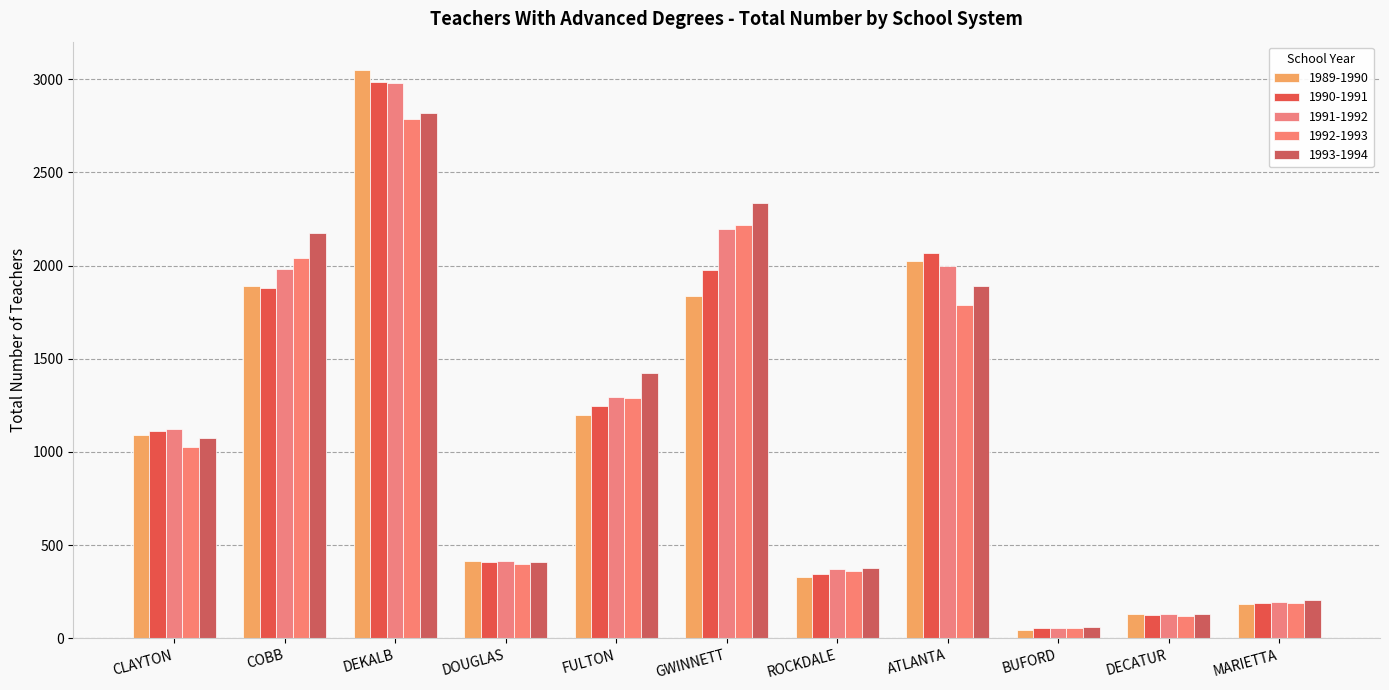

How many groups of bars are there?

11